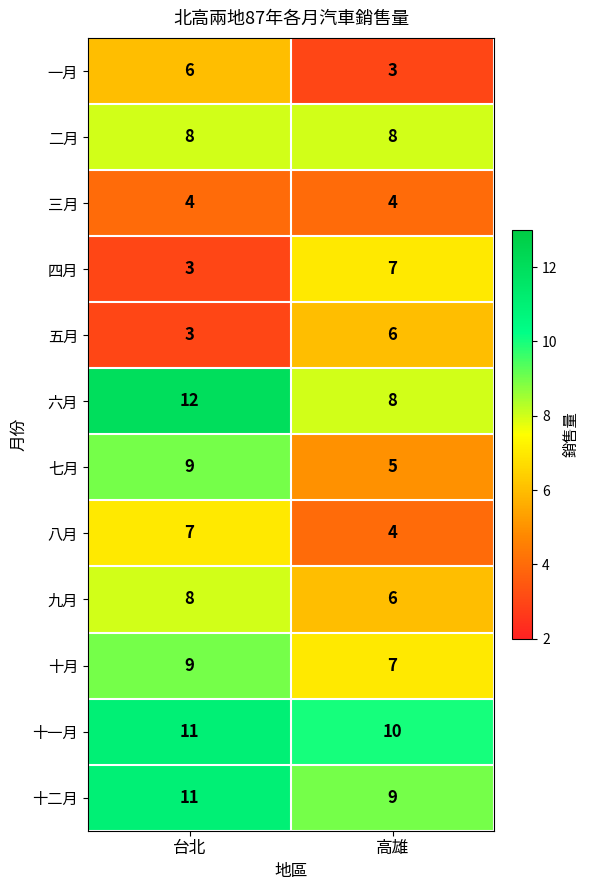

What value does the 五月 series have at 高雄?

6